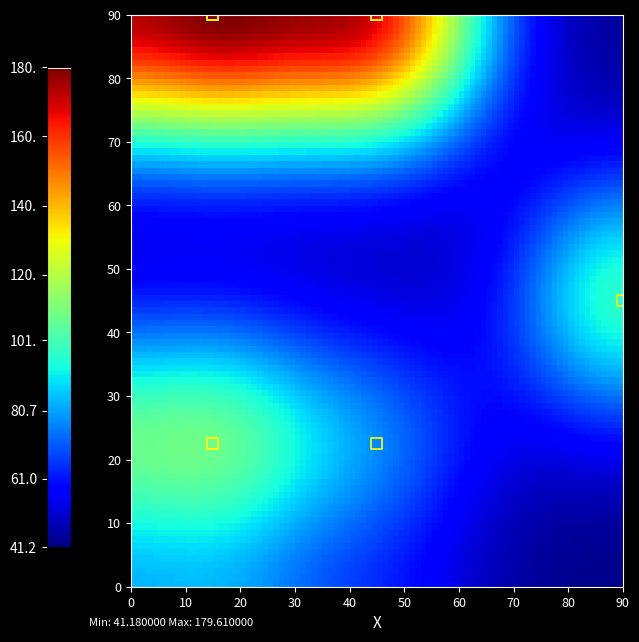

What Y value in the scatter plot is closest to 56?

45.0